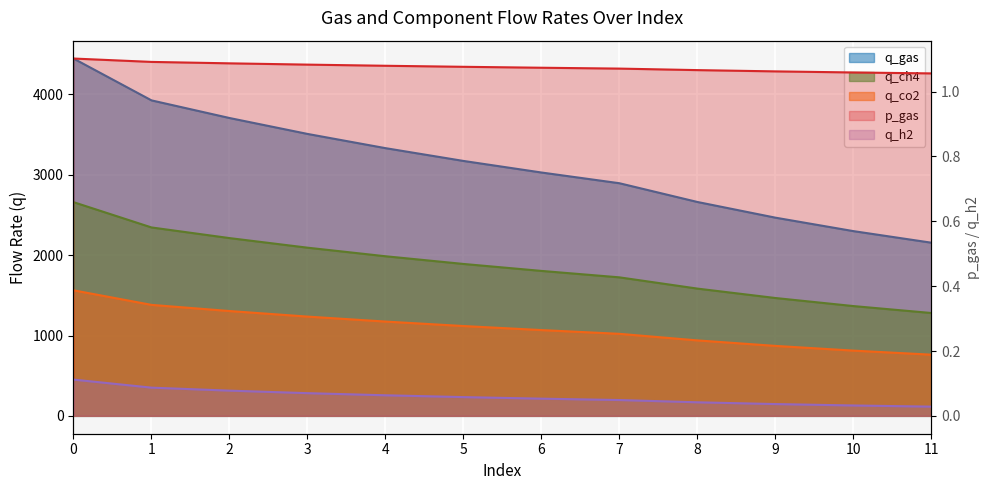

Reading left to right, list all the values displayed in this chart.

q_gas: 4447.6	3926.9	3707.4	3509.4	3332.3	3173.1	3029.1	2895.5	2662.3	2467.0	2299.6	2155.3
q_ch4: 2660.1	2345.2	2212.7	2093.4	1986.7	1890.9	1804.2	1724.0	1584.0	1466.9	1366.6	1280.2
q_co2: 1562.7	1381.3	1304.8	1235.6	1173.7	1118.1	1067.8	1021.0	939.2	870.8	812.1	761.6
q_h2: 0.1	0.1	0.1	0.1	0.1	0.1	0.1	0.0	0.0	0.0	0.0	0.0
p_gas: 1.1	1.1	1.1	1.1	1.1	1.1	1.1	1.1	1.1	1.1	1.1	1.1